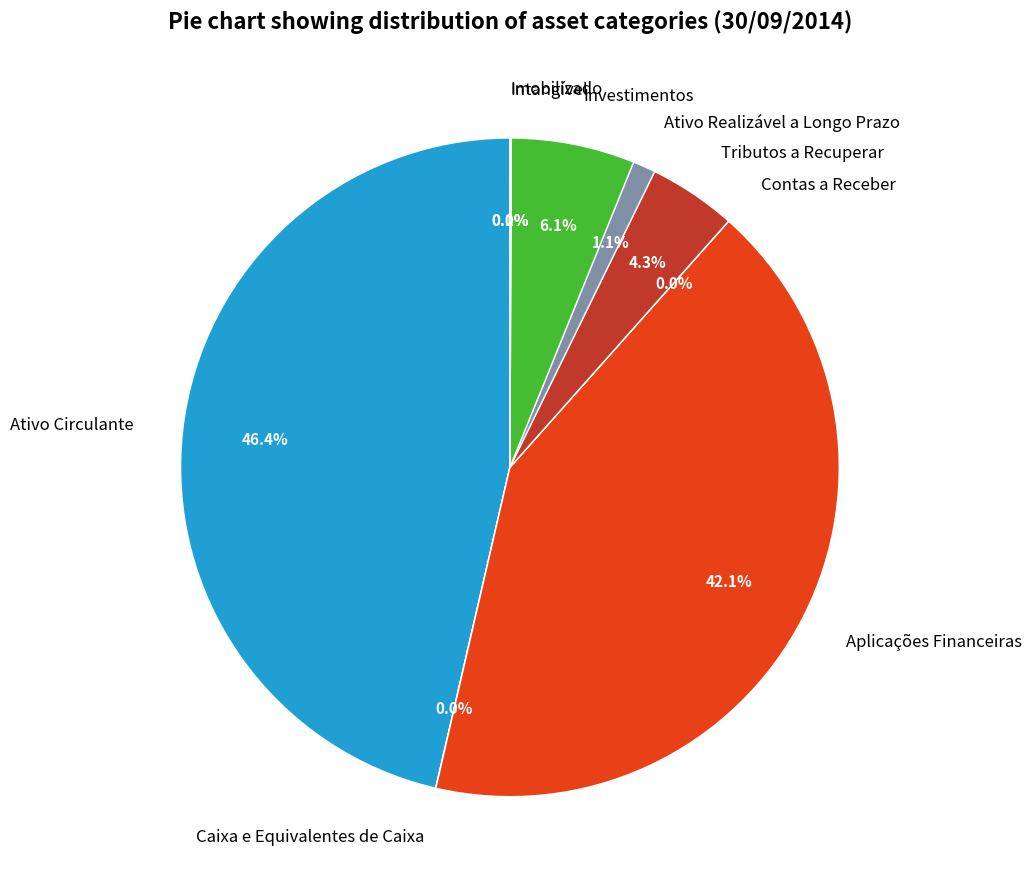

Which slice is the largest?

Ativo Circulante